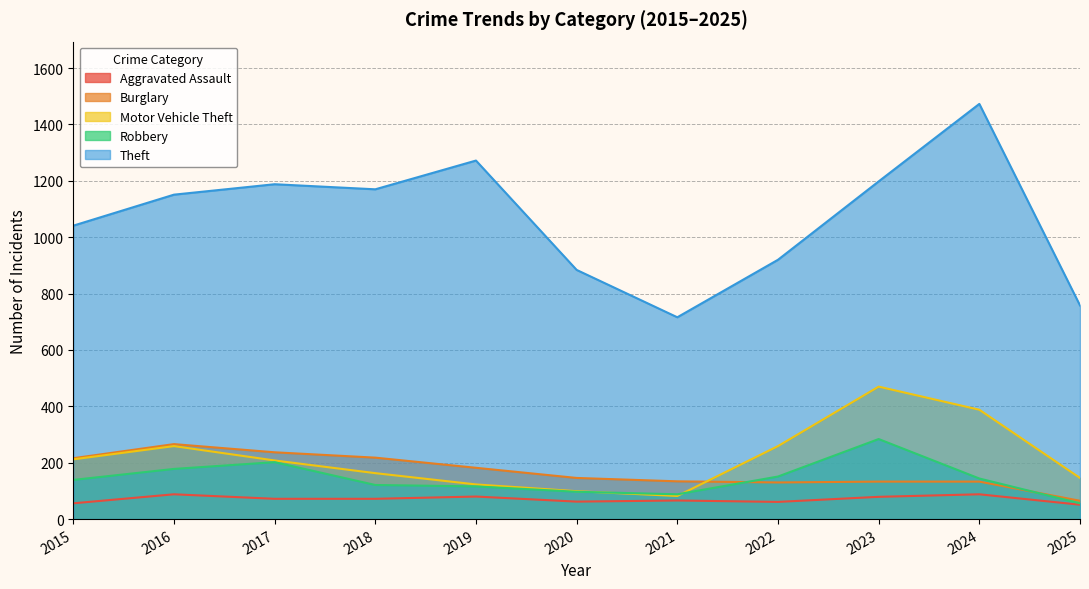

Between 2016 and 2019, which is larger?

2016